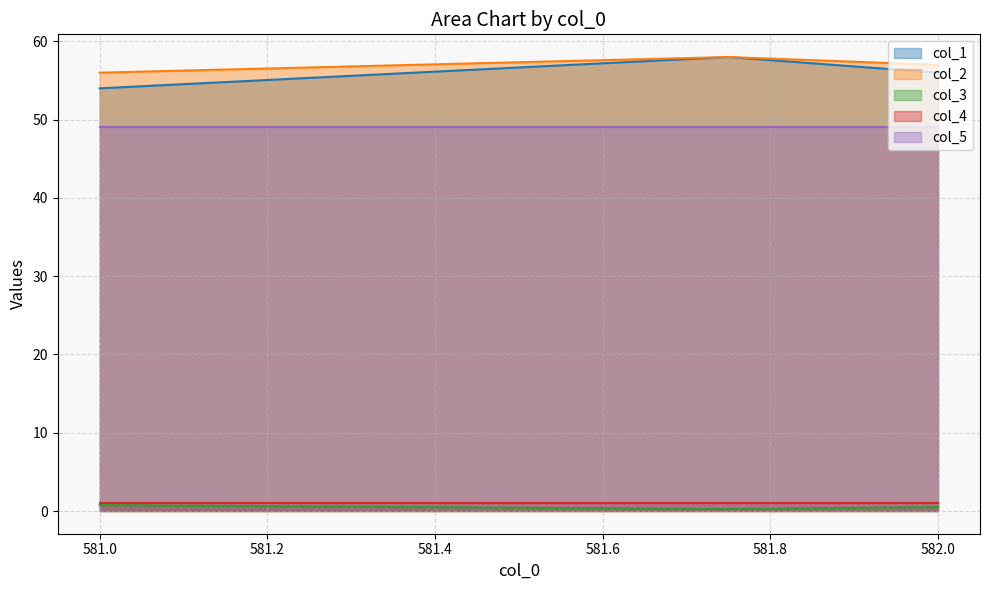

What position from the left is 582.0?

3